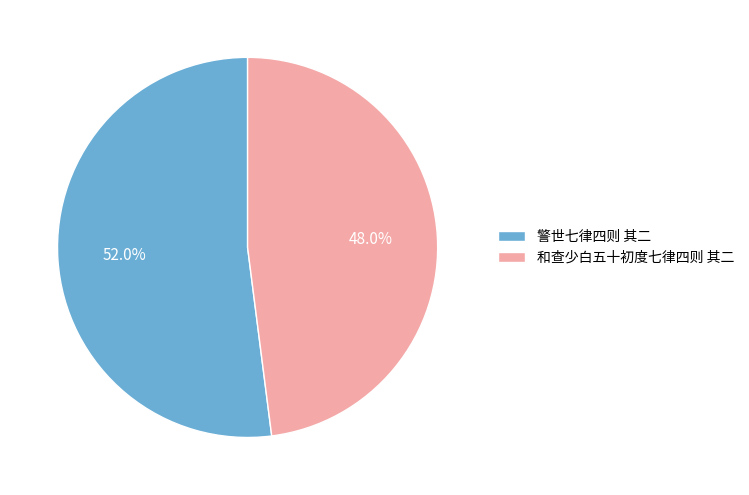

How many segments does this pie chart have?

2